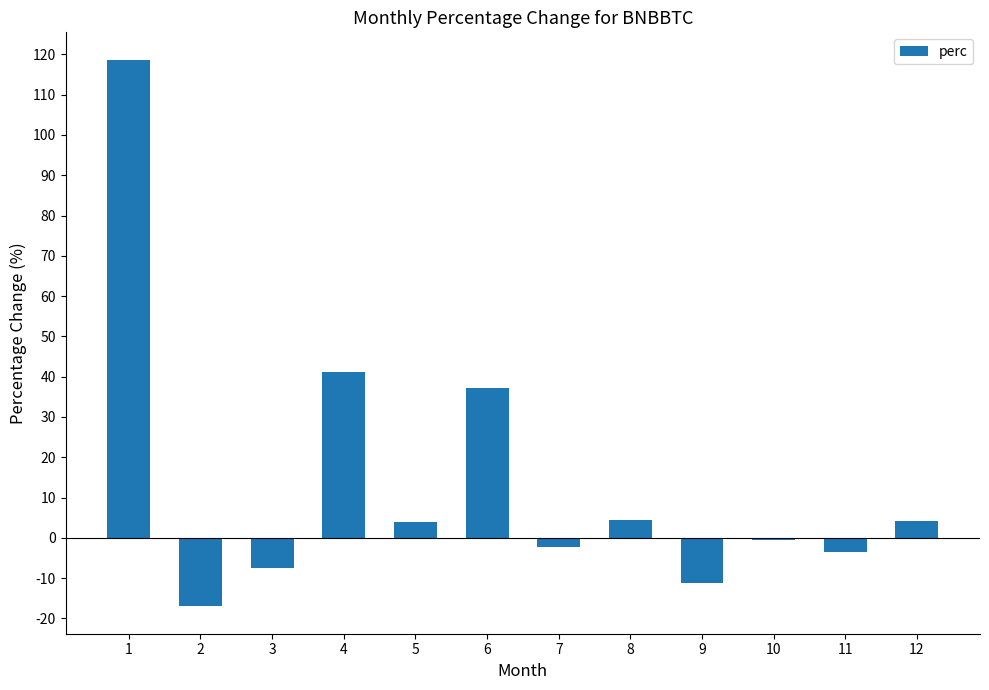

What is the value of the 6th bar from the left?

37.1